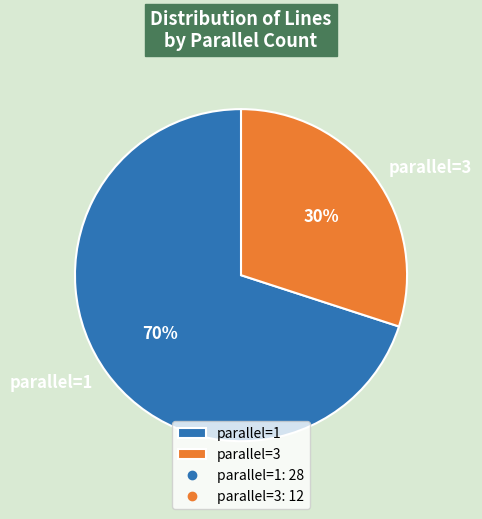

The parallel=3 slice represents 41% of the pie. True or false?

False